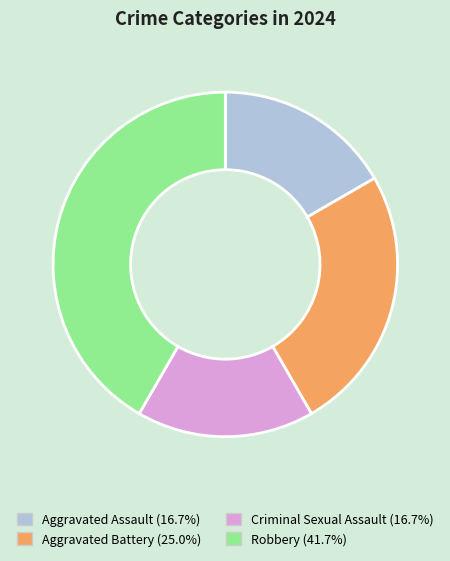

Is the sum of Aggravated Battery and Aggravated Assault greater than half?

No